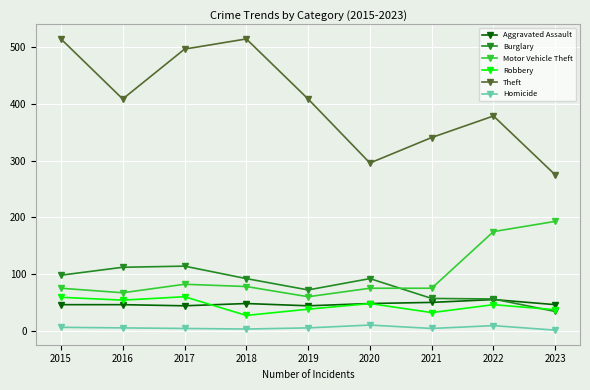

True or false: Aggravated Assault has a value of 10 at 2017.

False